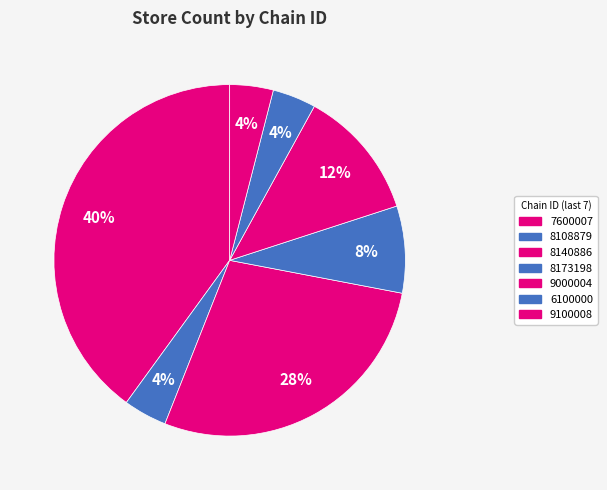

Rank the categories by value from lowest to highest.

7290058108879, 7290876100000, 7291059100008, 7290058173198, 7290639000004, 7290058140886, 7290027600007